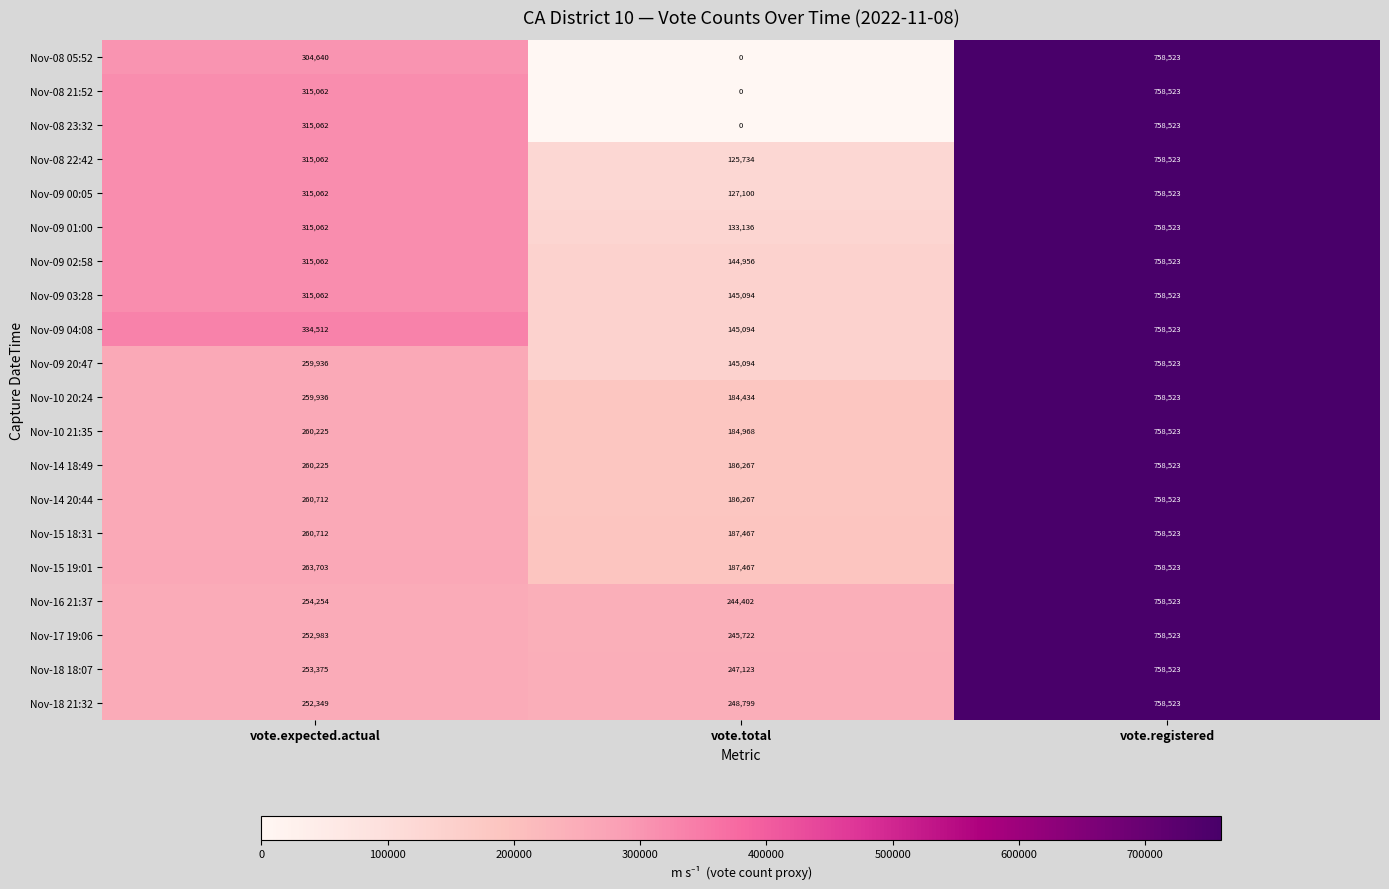

At which category is the sum across all series the highest?

vote.registered